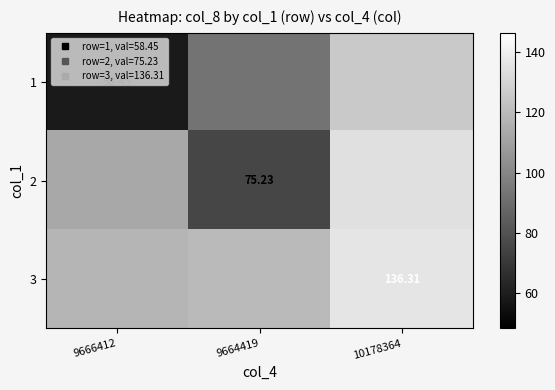

Between 9666412 and 9664419, which is larger?

9664419